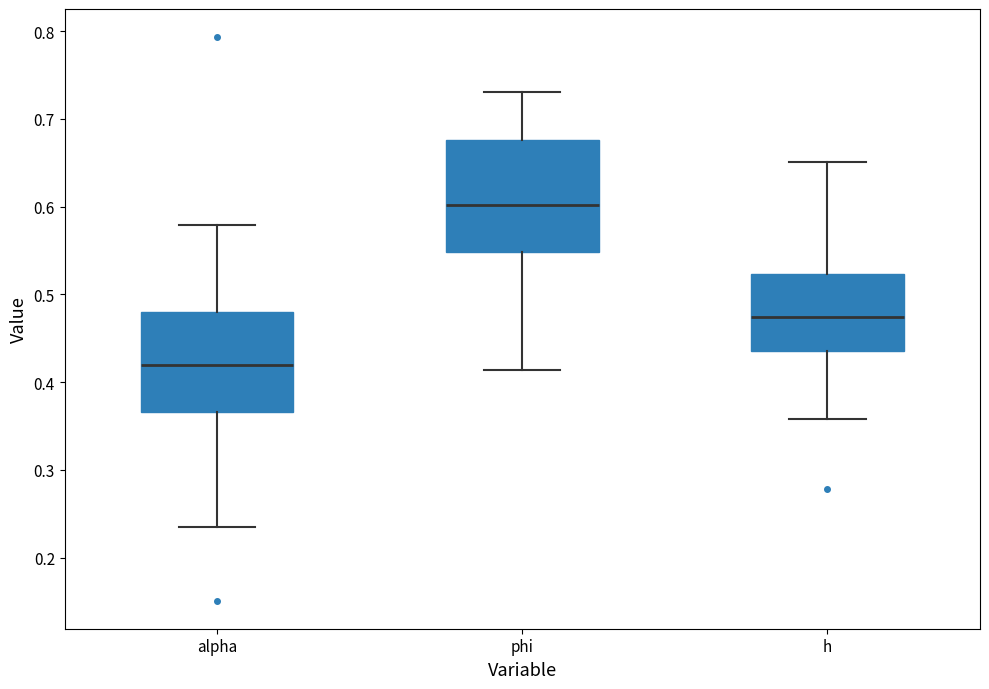

Comparing the boxes themselves (not the whiskers), which one is the tallest?

phi